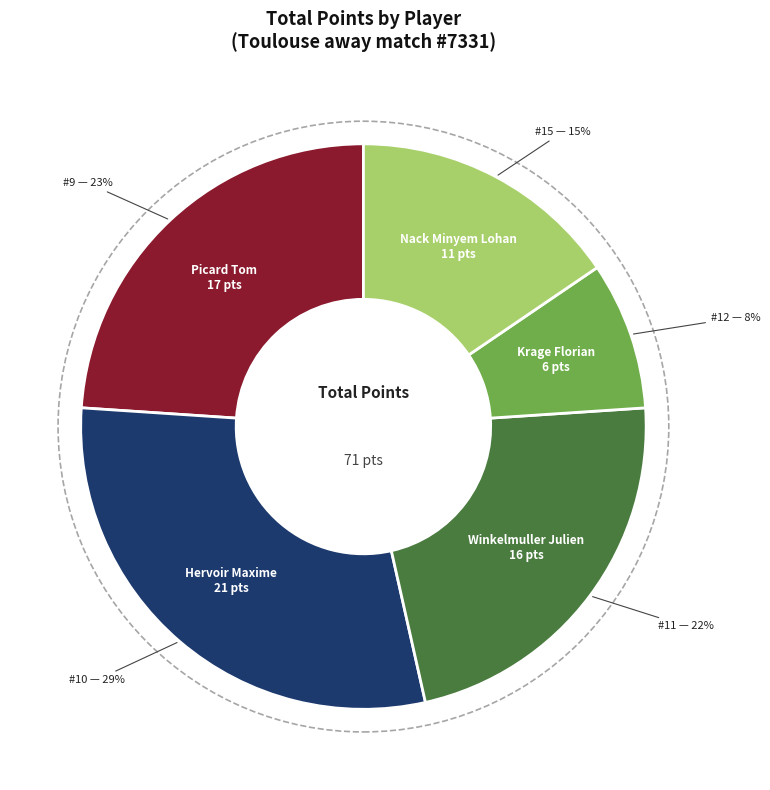

To the nearest percent, what percentage of the pie is winkelmuller julien?

23%